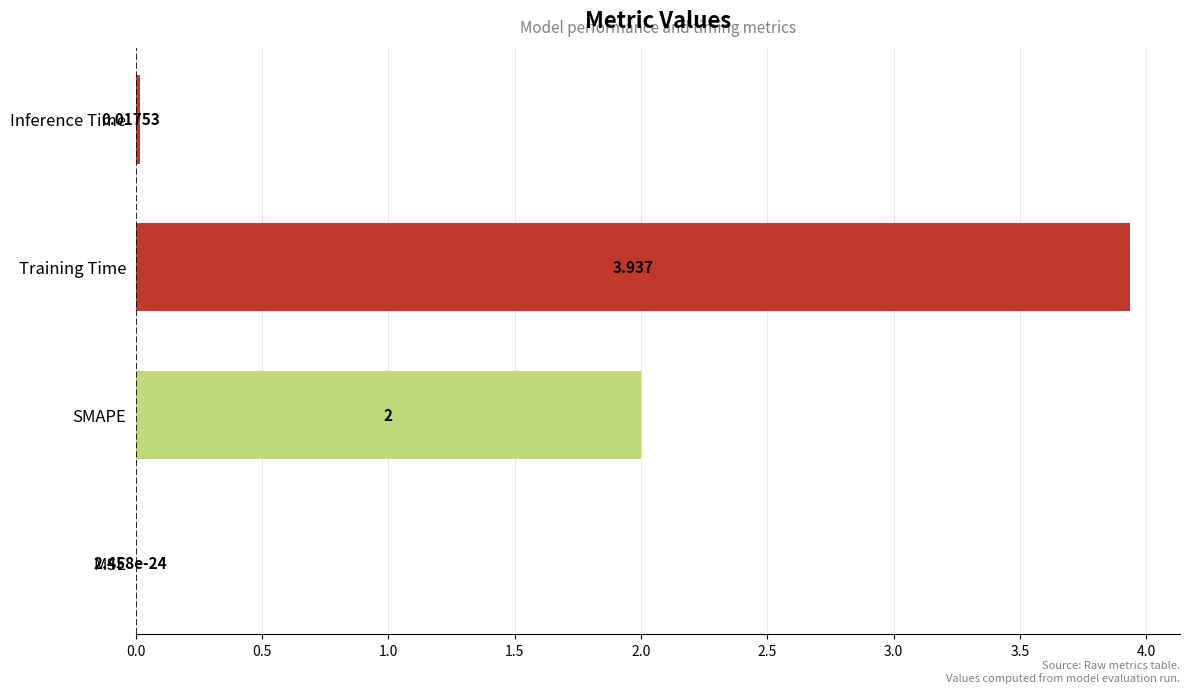

Count the number of data series in this chart.

1